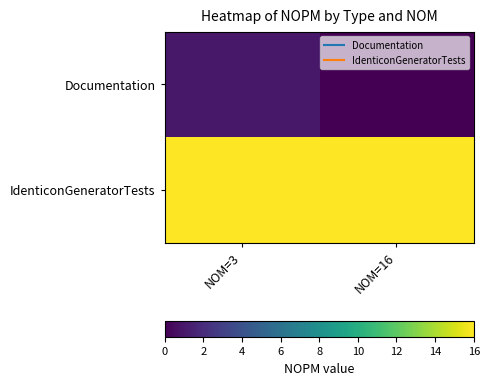

What is the total value across all series at NOM=3?

17